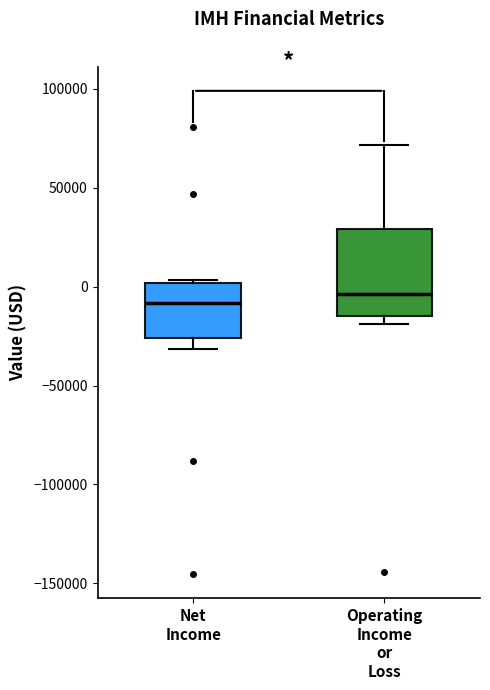

Which box is the tallest, from its lower edge to its upper edge?

Operating Income or Loss